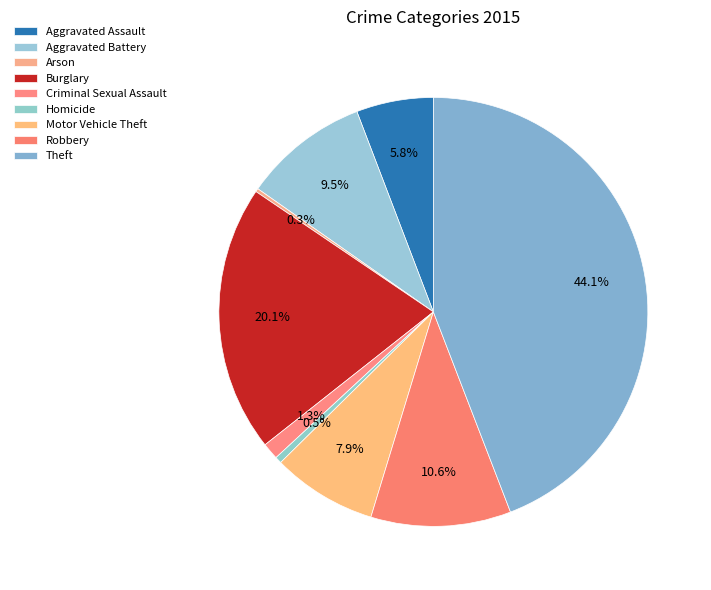

To the nearest percent, what is the difference between the largest and smallest slice percentages?

44%